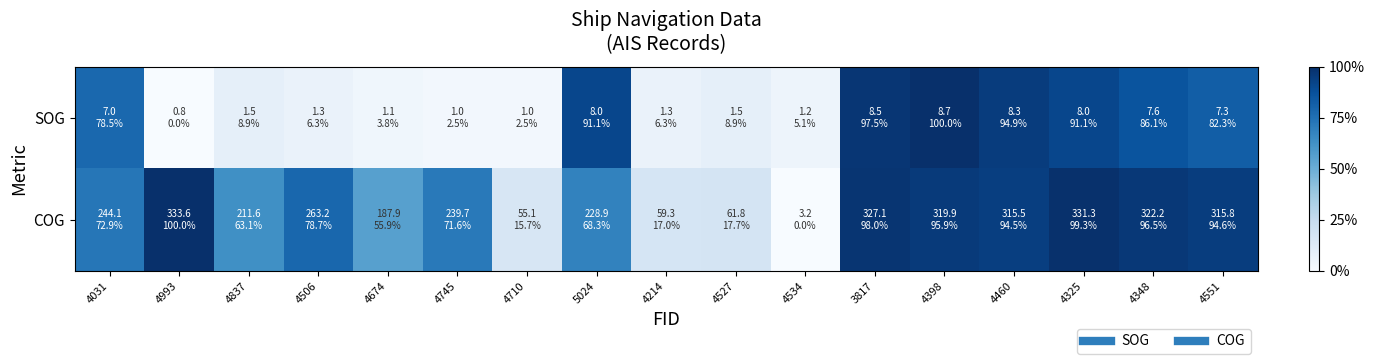

At which category is the sum across all series the highest?

4398